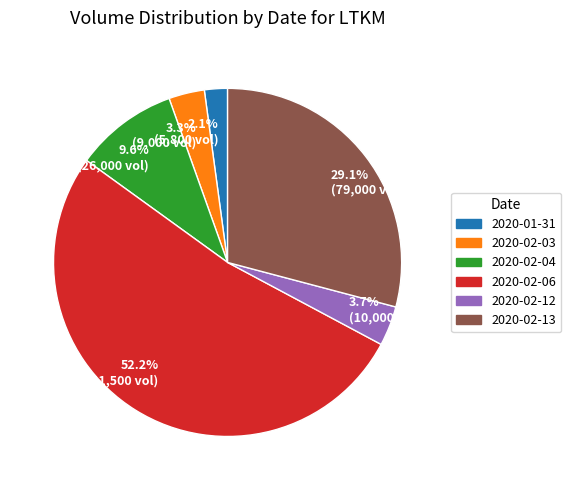

Does 52.2% (141,500 vol) account for over 50% of the chart?

Yes